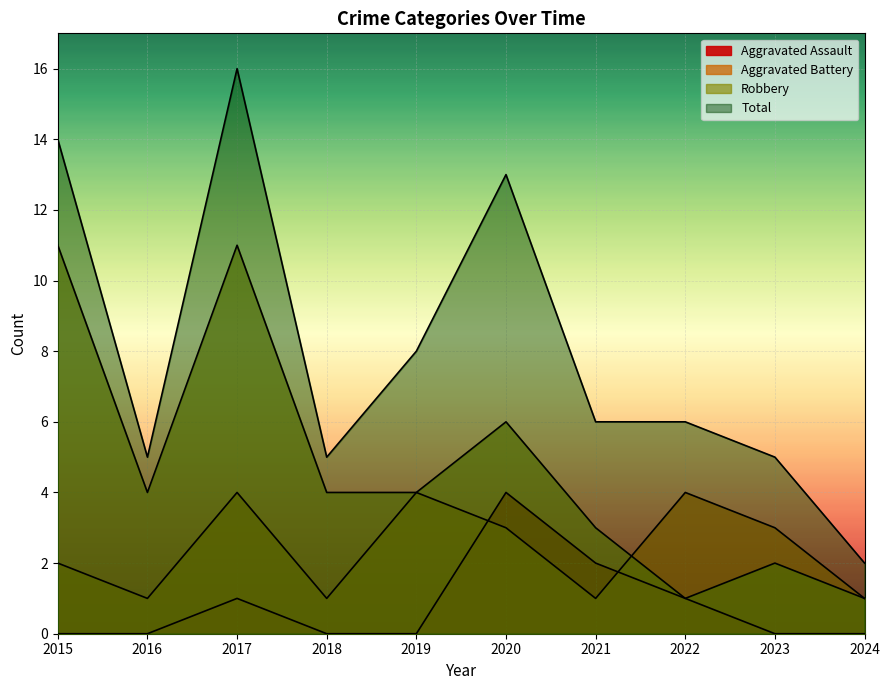

What is the difference between the maximum and minimum values in the Aggravated Battery series?

3